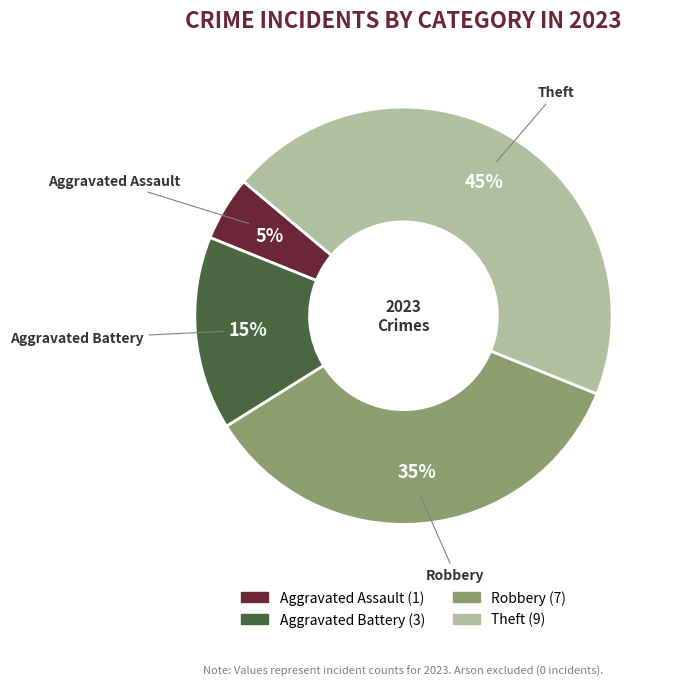

To the nearest percent, what percentage of the pie is Aggravated Battery?

15%